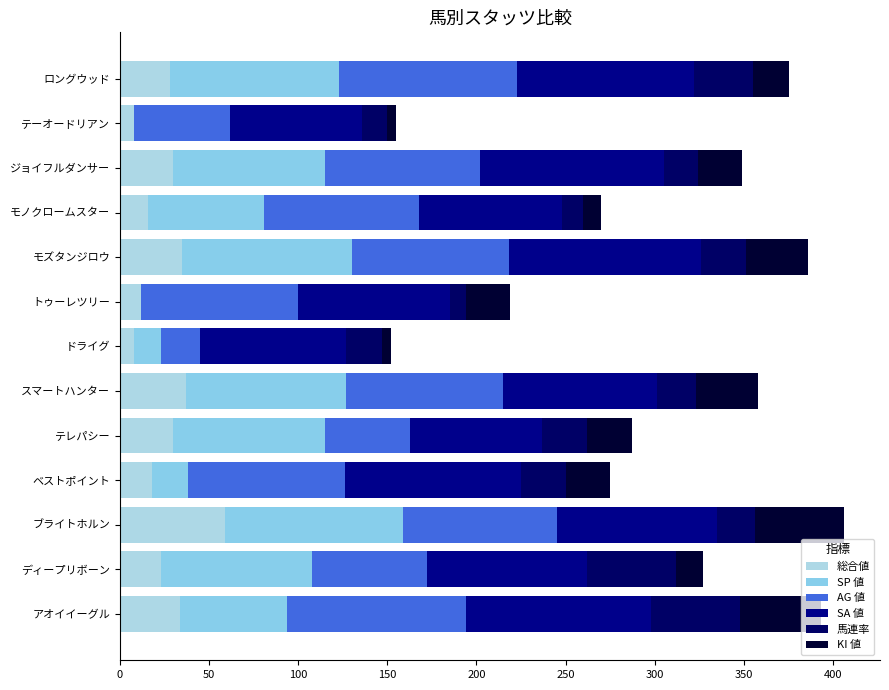

How many distinct data groups are displayed?

6